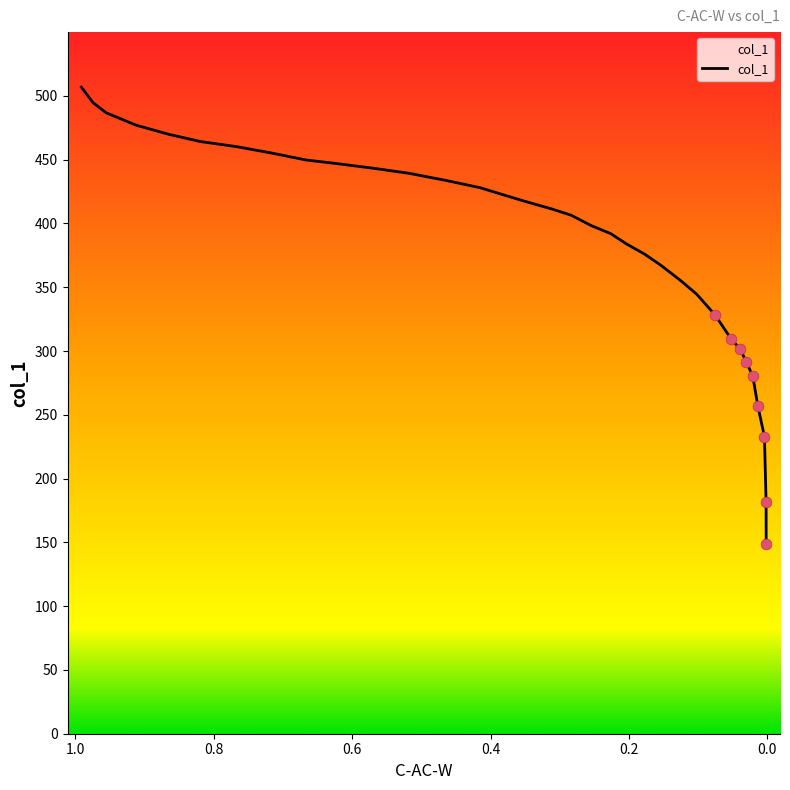

What is the change in value from 0.8651 to 0.6672?

-20.1